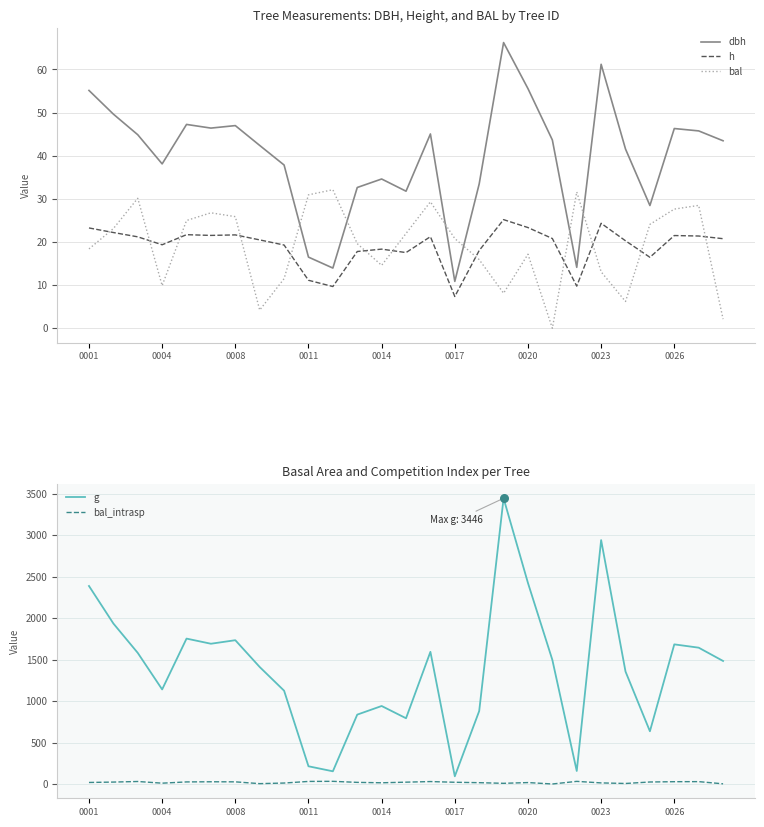

Which series has the widest spread of Y values?

g